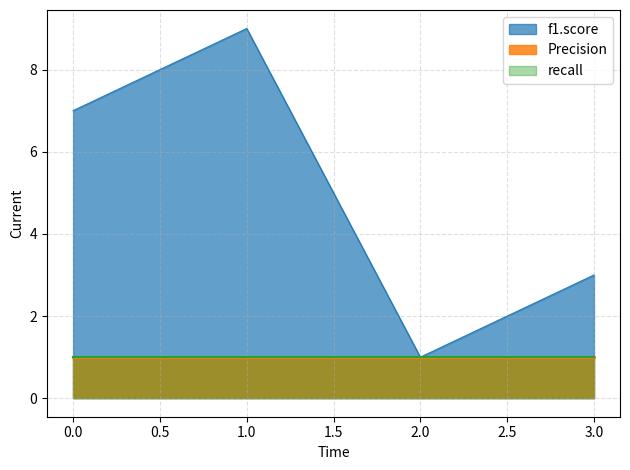

What is the sum of the recall values at 1 and 3?

2